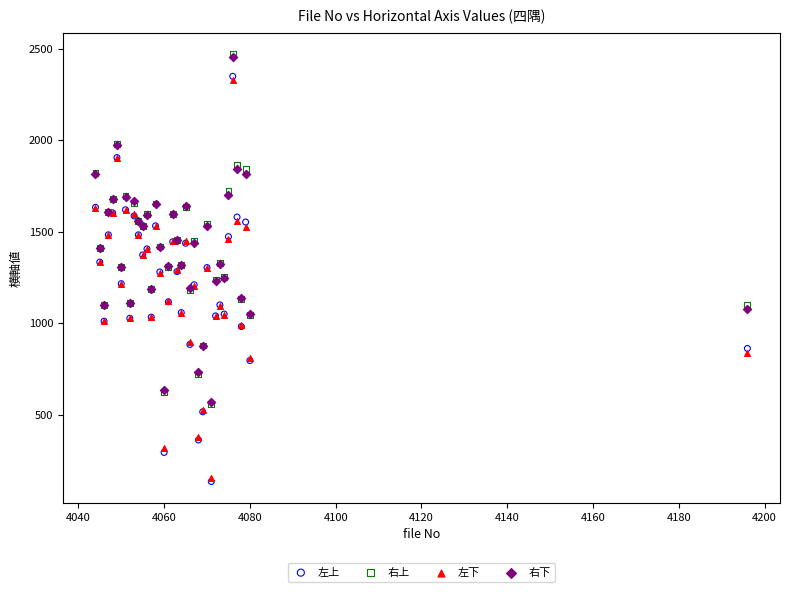

What are all the series names shown in the legend?

左上, 右上, 左下, 右下